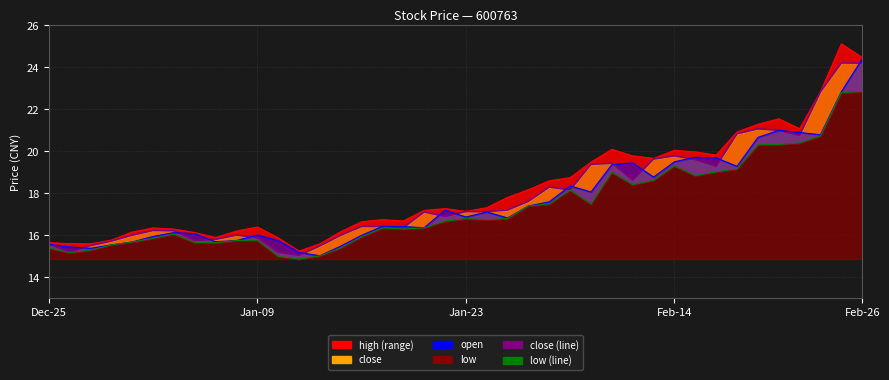

Reading left to right, list all the values displayed in this chart.

close: 15.6	15.2	15.5	15.7	16.0	16.2	16.2	15.8	15.8	16.0	15.9	15.2	15.0	15.5	16.0	16.4	16.4	16.4	17.1	16.9	17.1	17.1	17.2	17.6	18.3	18.2	19.4	19.4	18.6	19.6	19.8	19.6	19.3	20.8	21.1	21.0	20.8	22.8	24.2	24.2
open: 15.6	15.4	15.4	15.5	15.7	15.9	16.1	16.1	15.7	15.8	16.0	15.8	15.2	15.0	15.5	16.0	16.4	16.4	16.4	17.2	16.9	17.1	16.8	17.4	17.6	18.4	18.1	19.4	19.4	18.8	19.5	19.7	19.7	19.3	20.7	21.0	20.9	20.8	22.8	24.4
high: 15.7	15.6	15.6	15.8	16.2	16.4	16.3	16.1	15.9	16.2	16.4	15.9	15.2	15.6	16.2	16.6	16.8	16.7	17.2	17.3	17.1	17.3	17.8	18.2	18.6	18.8	19.5	20.1	19.8	19.7	20.1	20.0	19.8	20.9	21.3	21.6	21.1	22.8	25.1	24.5
low: 15.4	15.2	15.3	15.5	15.7	15.9	16.1	15.7	15.7	15.8	15.8	15.0	14.9	15.0	15.4	15.9	16.4	16.3	16.4	16.7	16.8	16.8	16.8	17.4	17.5	18.1	17.5	19.0	18.4	18.6	19.3	18.8	19.0	19.2	20.3	20.3	20.4	20.7	22.8	22.9